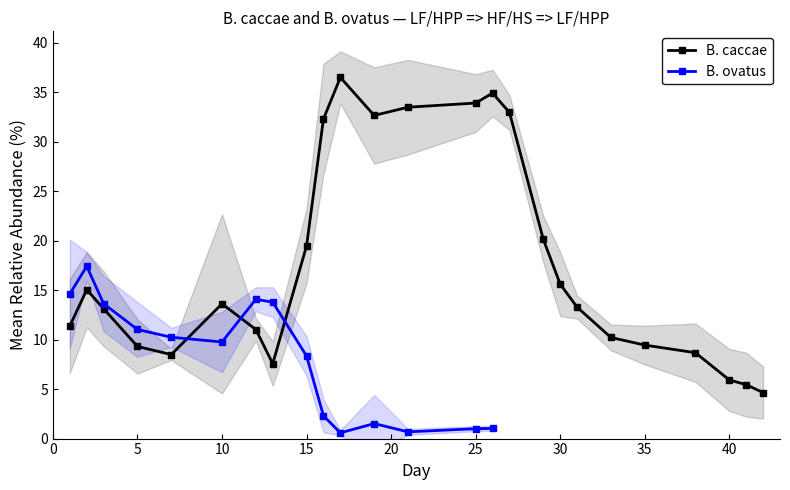

At how many categories does at least one series exceed 14?

13